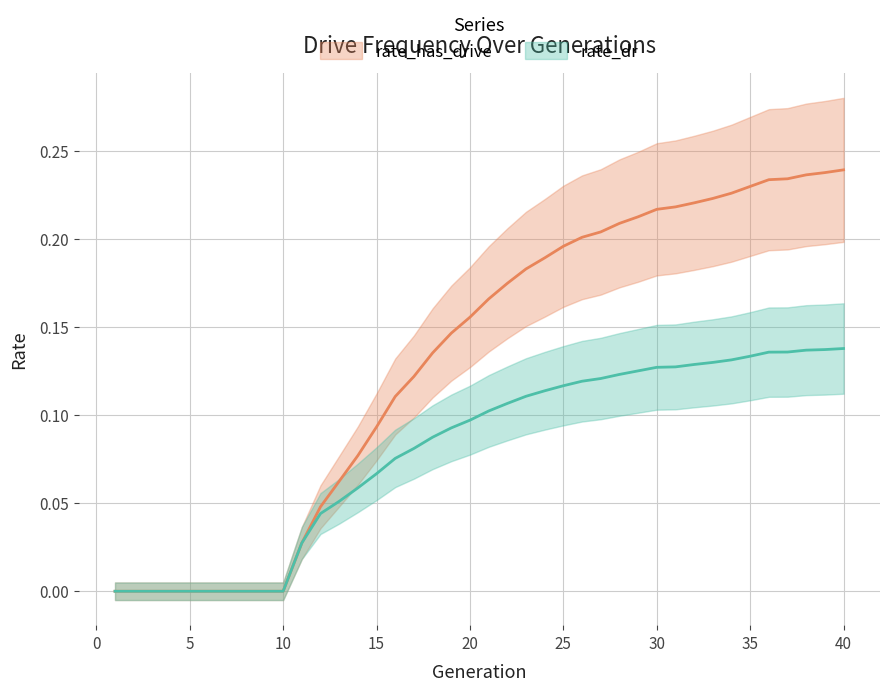

The rate_has_drive series shows 0.1 at 12. True or false?

False